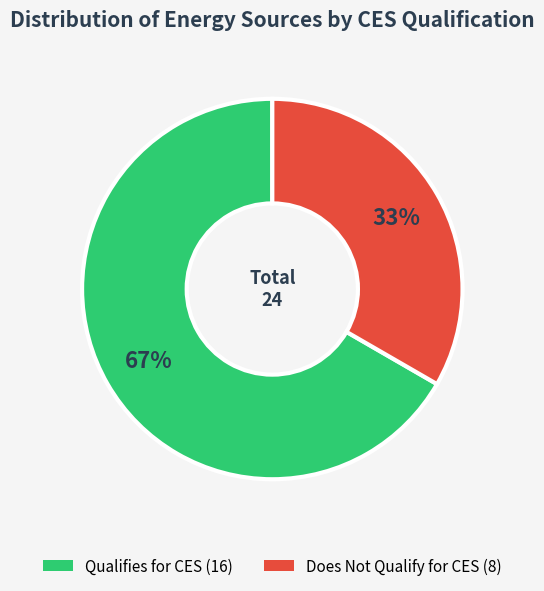

To the nearest percent, what is the average slice percentage?

50%